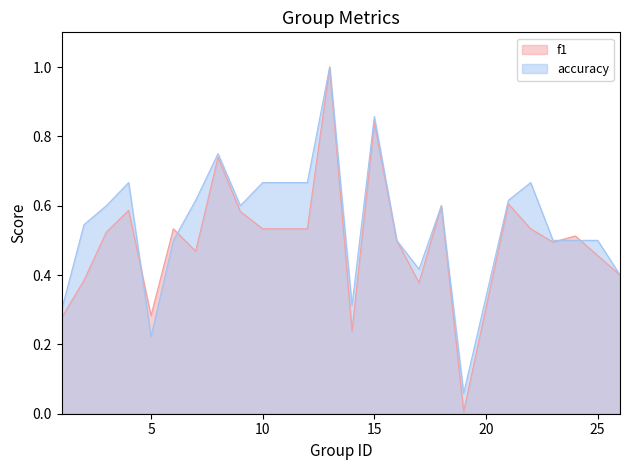

At which category is the sum across all series the highest?

13